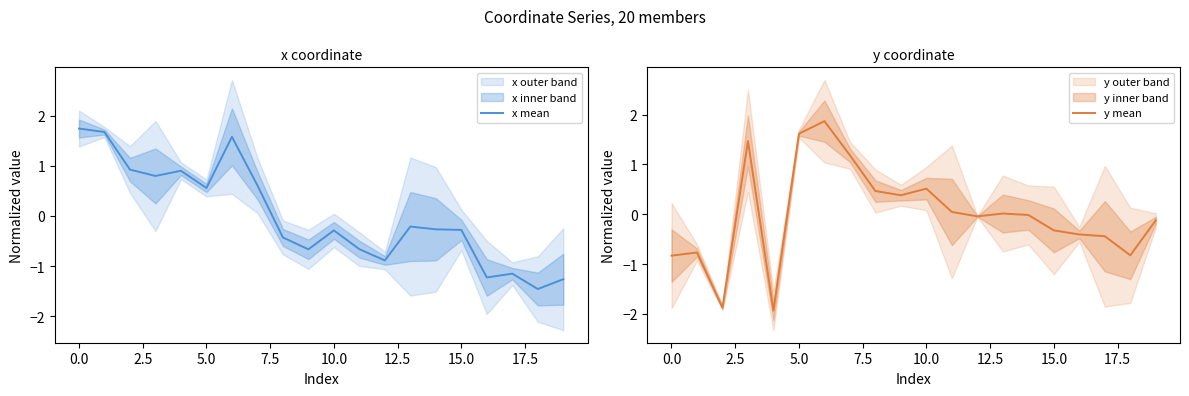

Which series has the largest total across all categories?

y mean